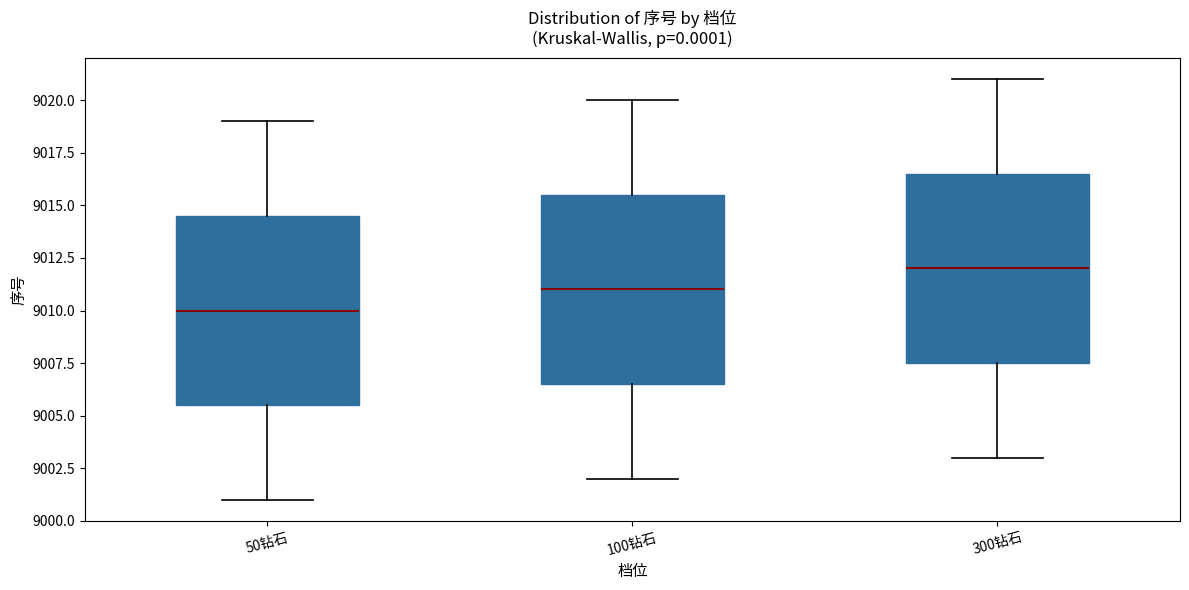

Where is the lower edge of the box for 100钻石 on the y-axis? The values are not printed on the chart, so give them approximately, as read against the axis.

9006.5